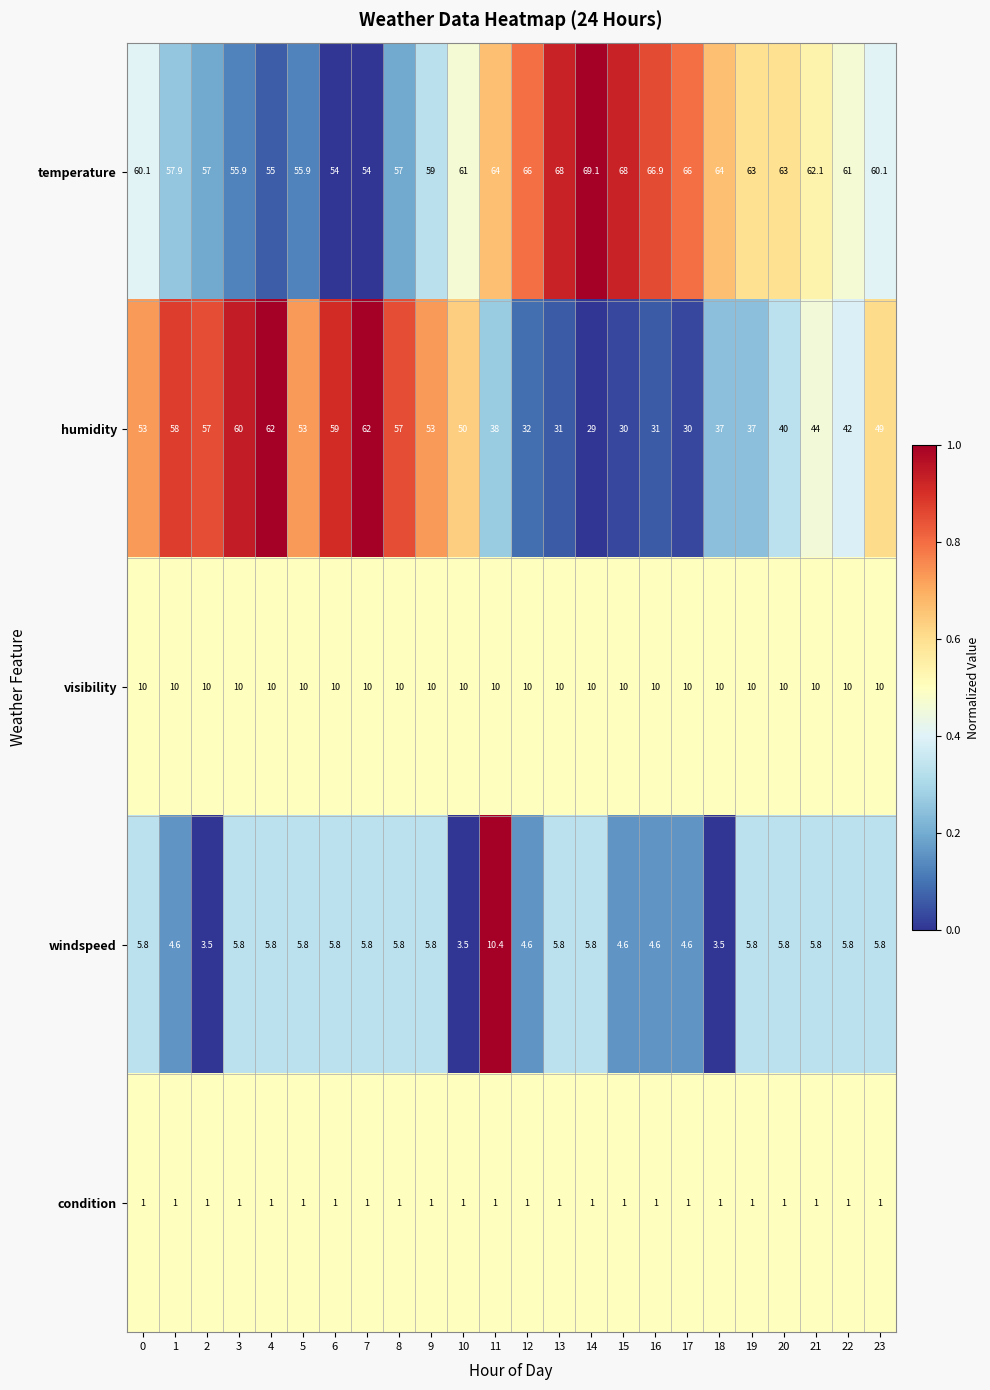

What value does the humidity series have at 5?

53.0